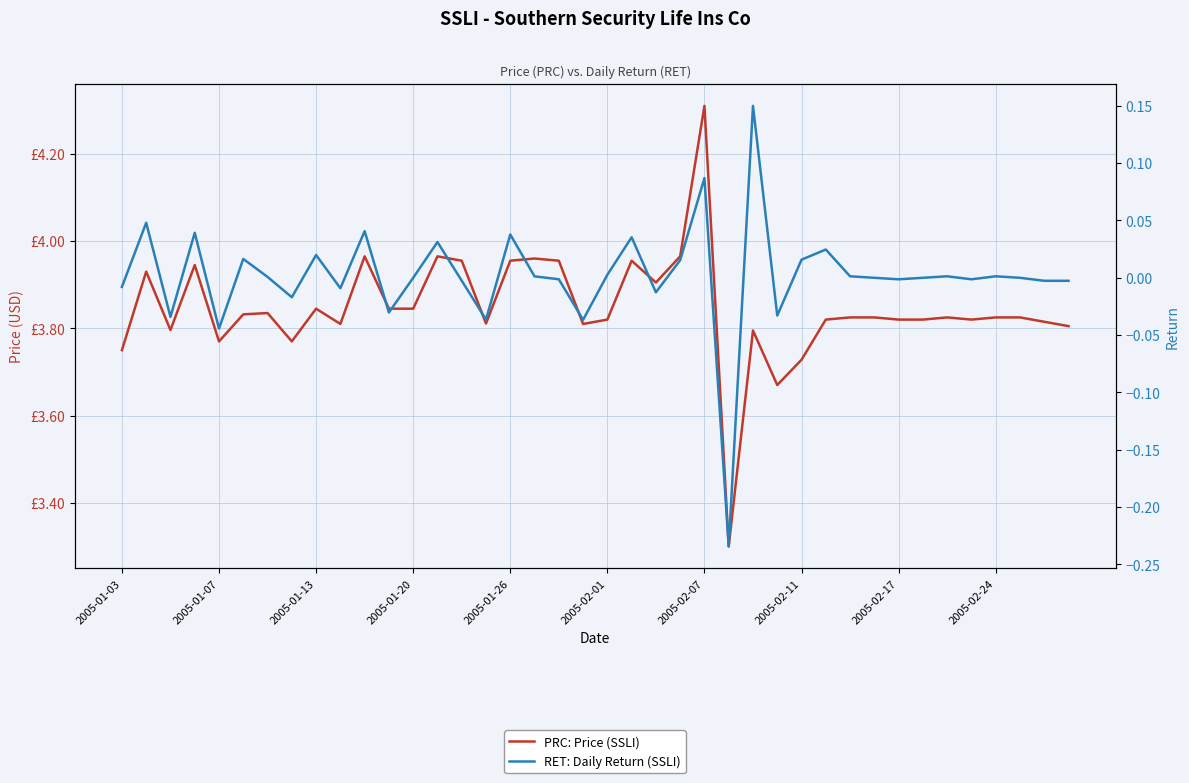

True or false: RET: Daily Return (SSLI) and PRC: Price (SSLI) cross at least once.

False